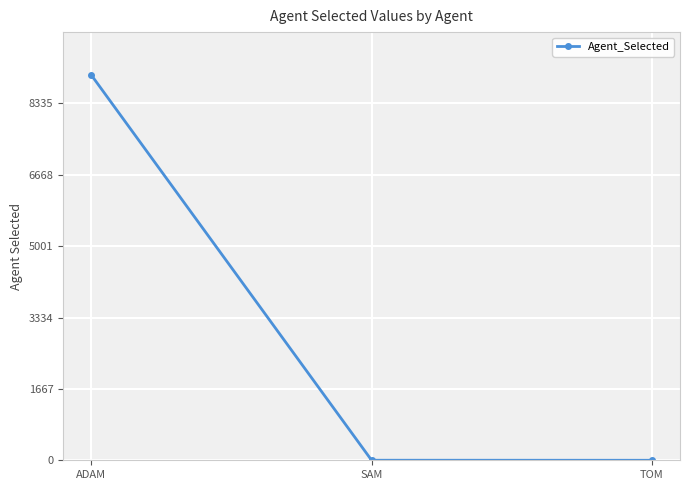

What is the sum of the values at ADAM and SAM?

9002